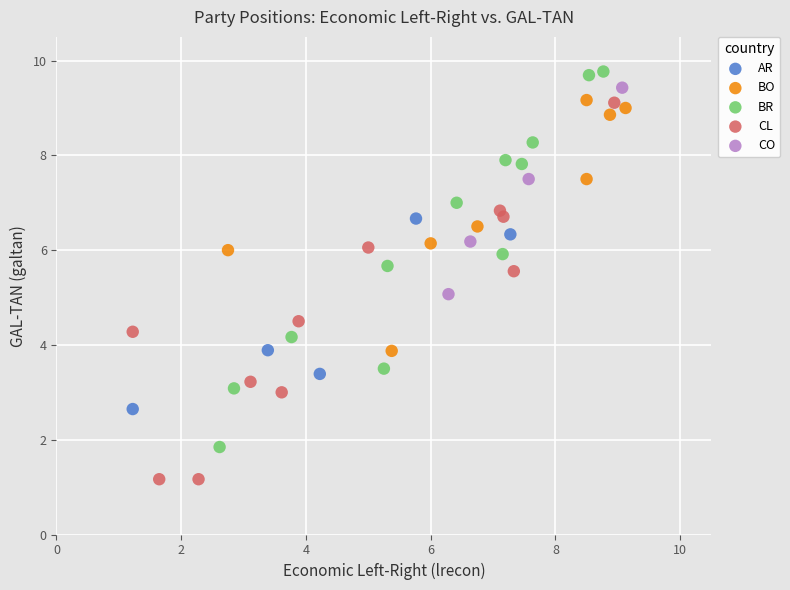

Which series contains the lowest Y value?

CL